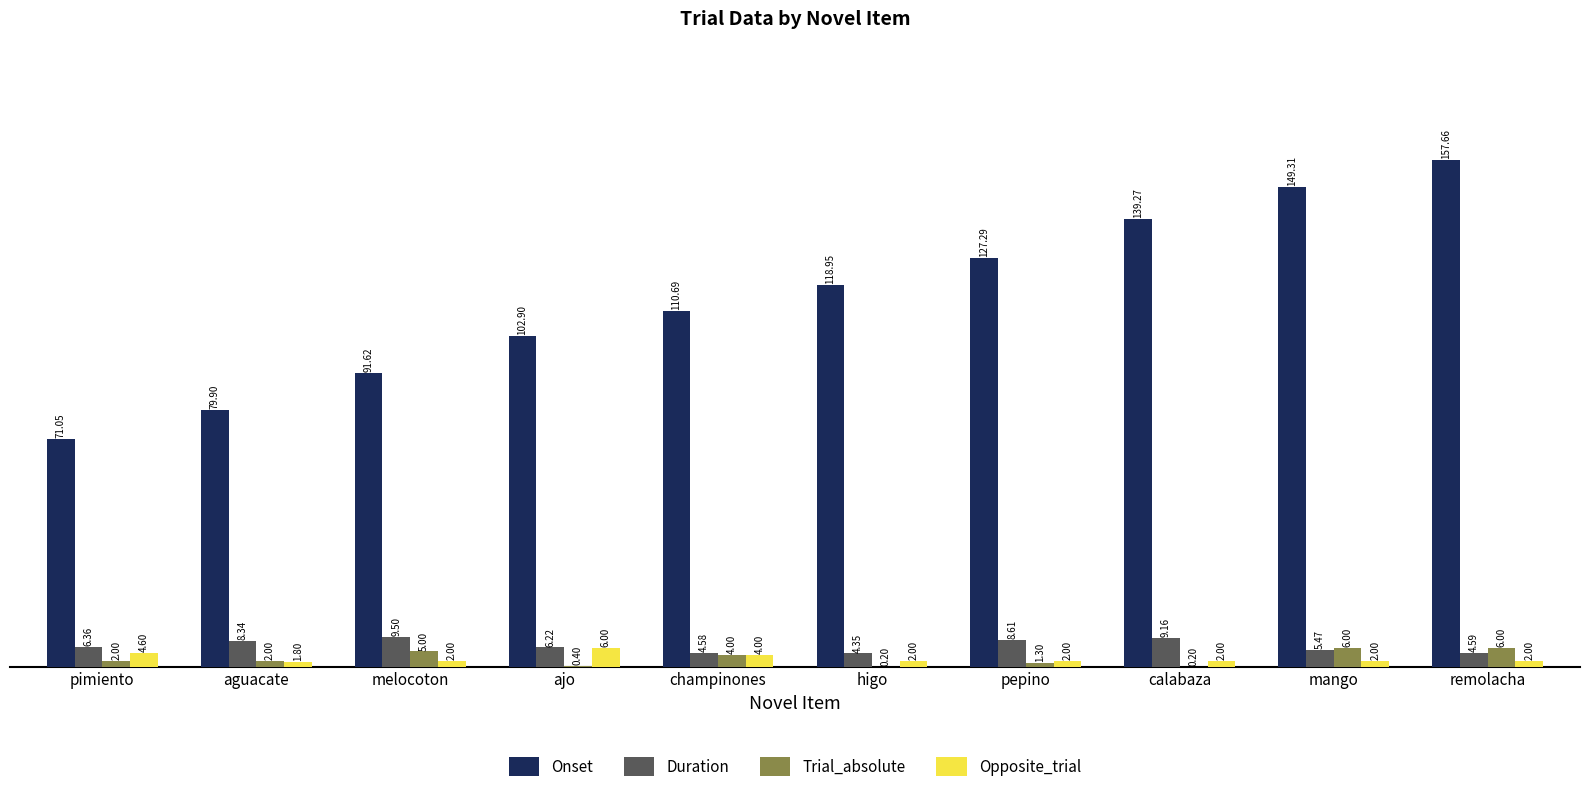

At which category does the chart reach its peak across all series?

remolacha